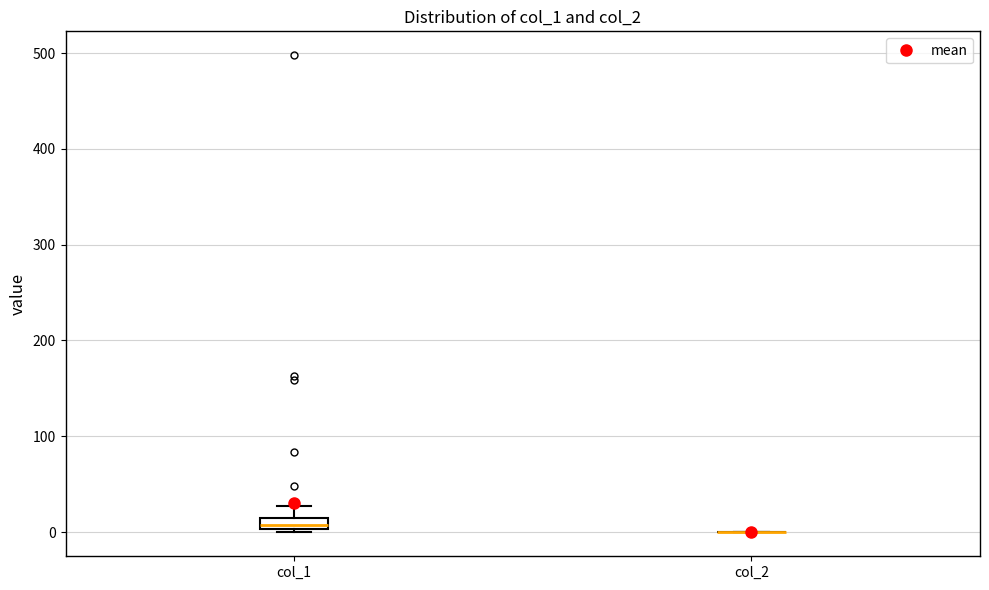

Which box is the tallest, from its lower edge to its upper edge?

col_1